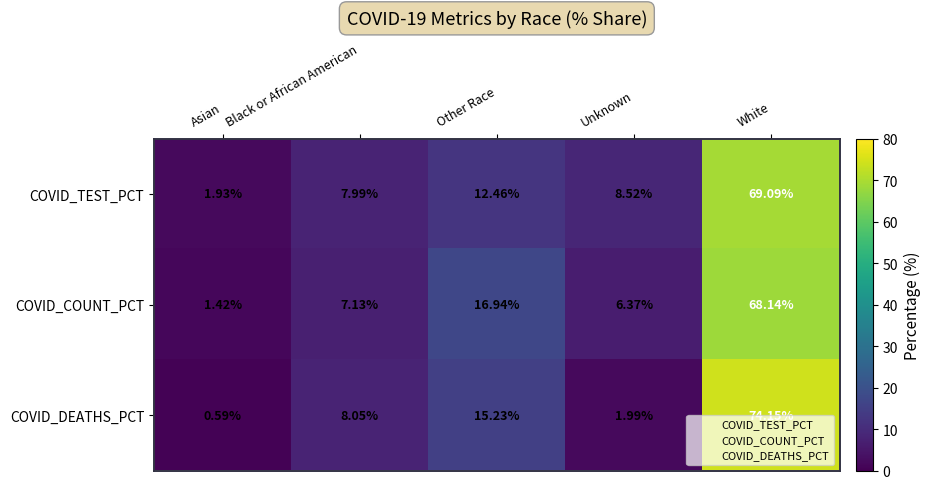

Which series changed the most between Black or African American and Other Race?

COVID_COUNT_PCT